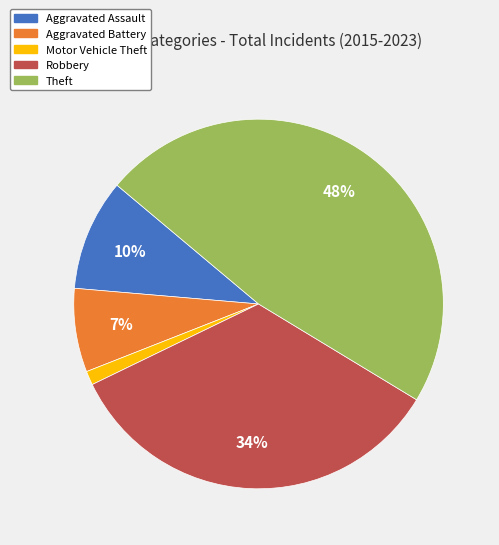

How many segments does this pie chart have?

5